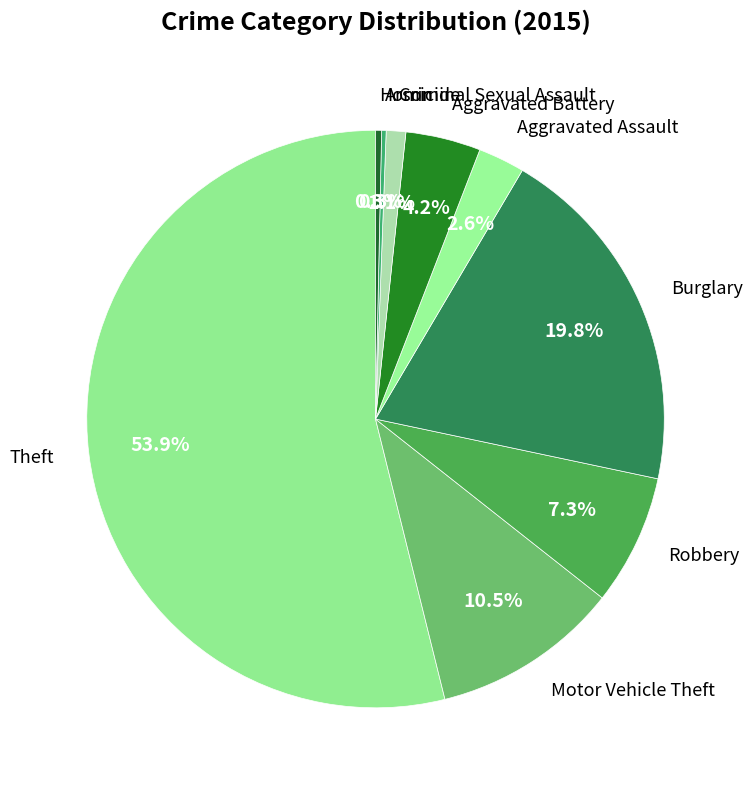

To the nearest percent, what portion does Burglary represent?

20%